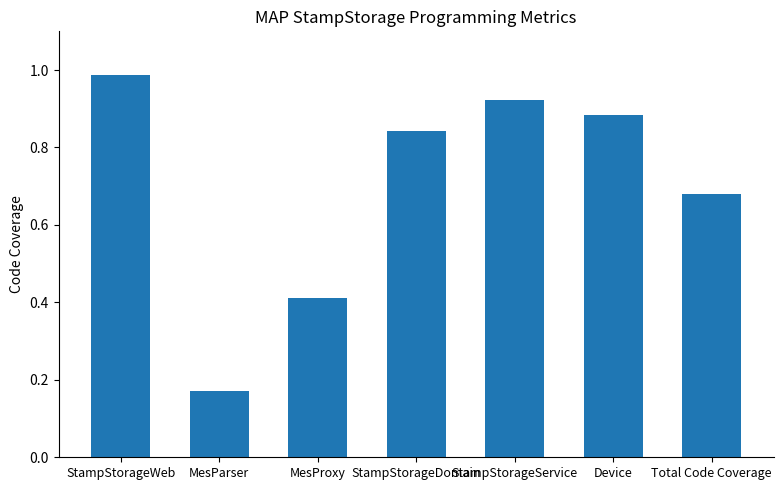

Rank the categories by value from lowest to highest.

MesParser, MesProxy, Total Code Coverage, StampStorageDomain, Device, StampStorageService, StampStorageWeb